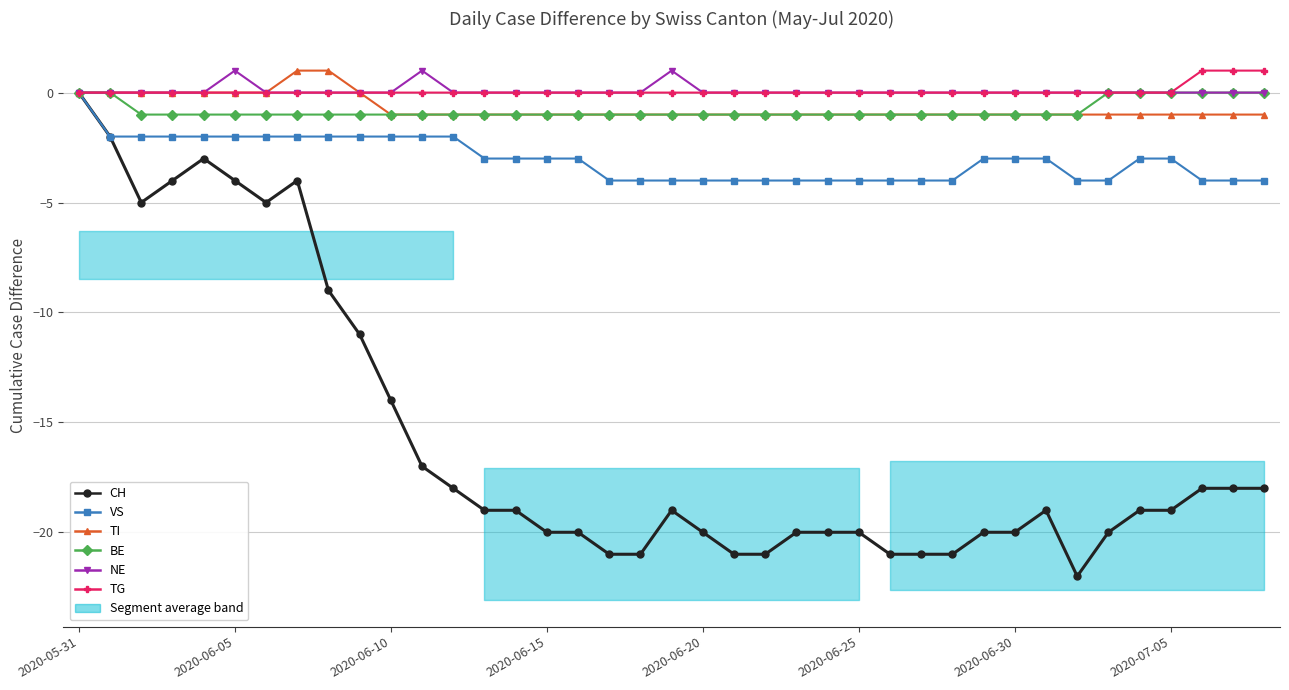

How many BE values are between -1 and 0?

39